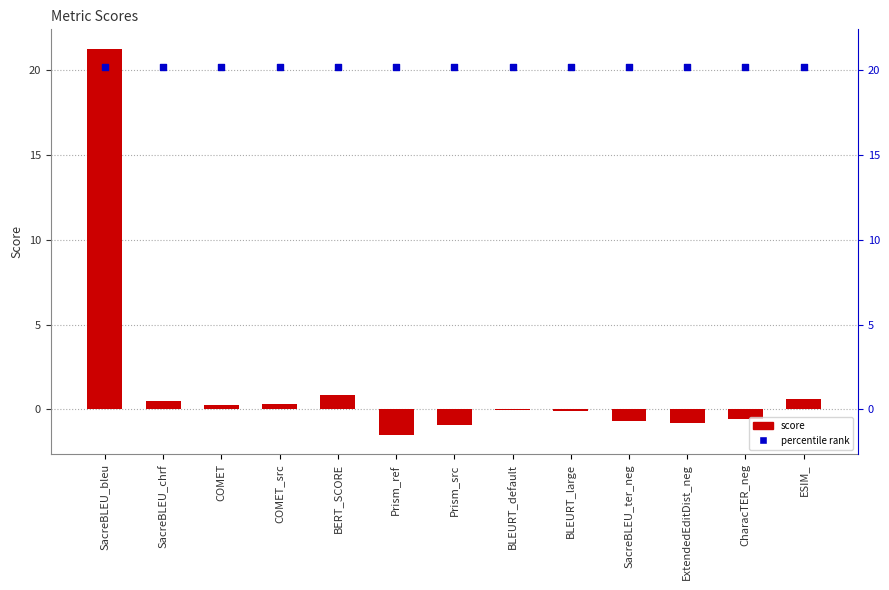

What are all the series names shown in the legend?

score, percentile rank